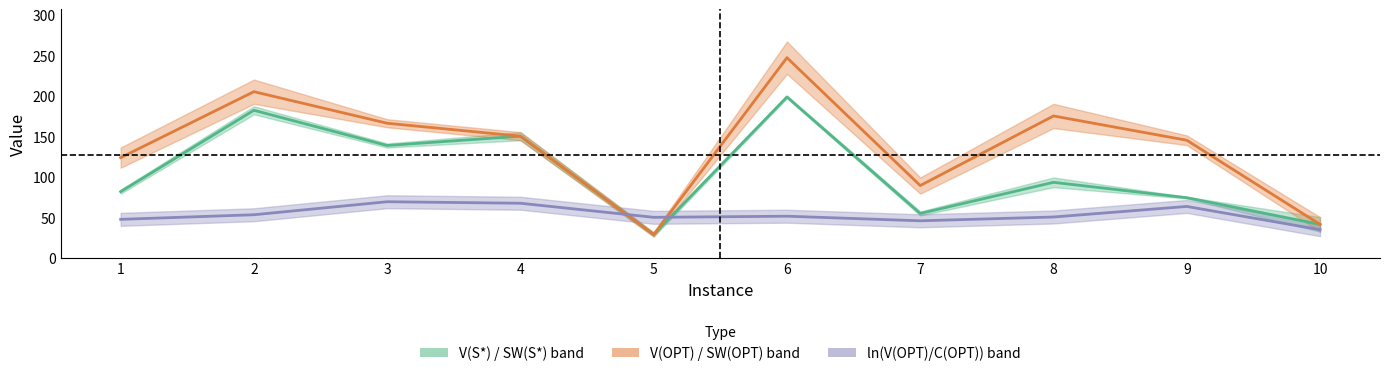

Is the value of V(OPT) midline at 8 greater than the value of ln midline at 6?

Yes